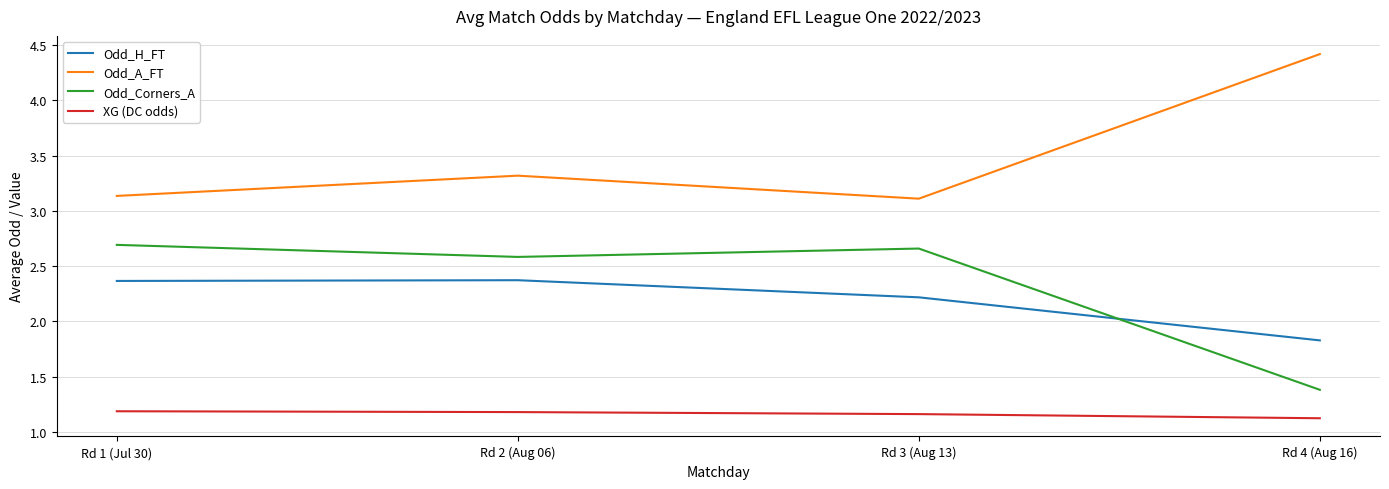

True or false: XG (DC odds) and Odd_Corners_A intersect in this chart.

False